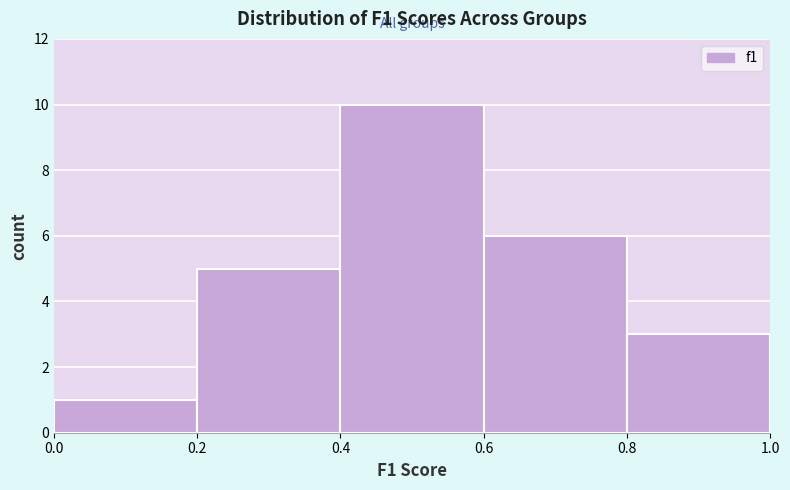

Reading left to right, transcribe this chart: for each bar, give the range it covers on the x-axis and its height. The values are not printed on the chart, so give them approximately, as read against the axis.

0.0 to 0.2: 1
0.2 to 0.4: 5
0.4 to 0.6: 10
0.6 to 0.8: 6
0.8 to 1.0: 3